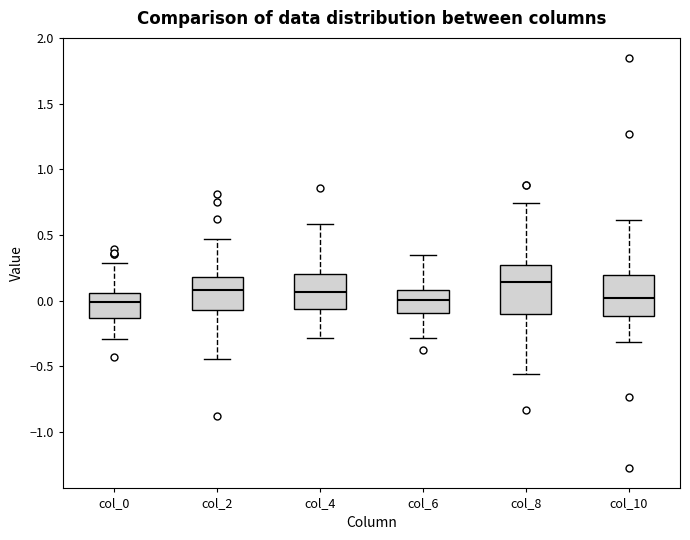

Which box has the highest median line?

col_8